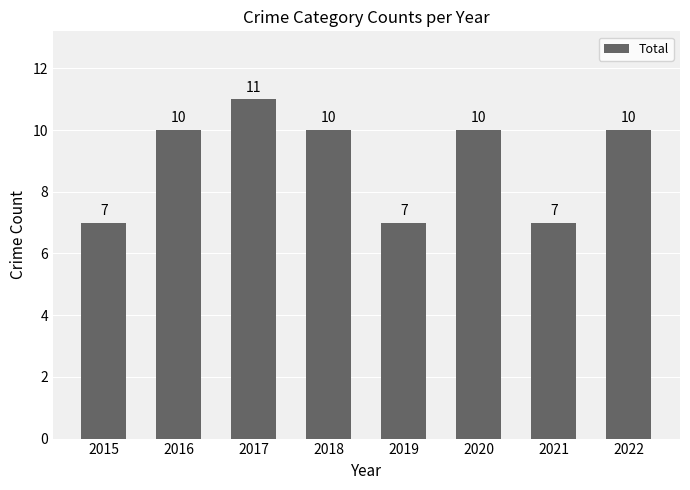

Reading right to left, what are all the values shown in this chart?

2022=10	2021=7	2020=10	2019=7	2018=10	2017=11	2016=10	2015=7